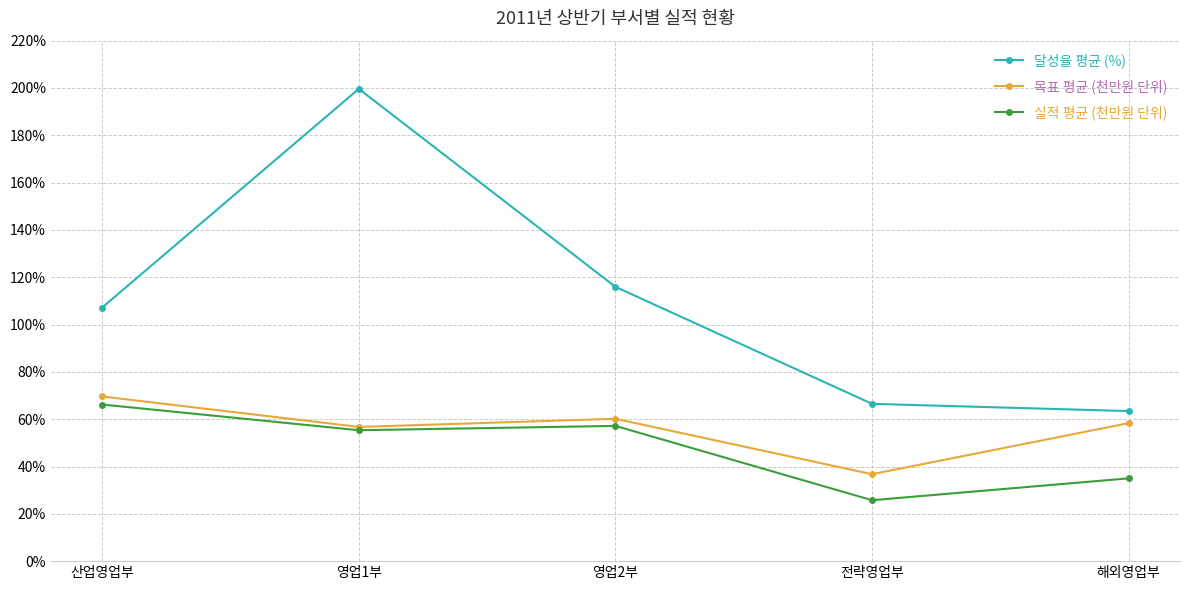

Is it true that 목표 평균 (천만원 단위) equals 36.8 at 전략영업부?

True